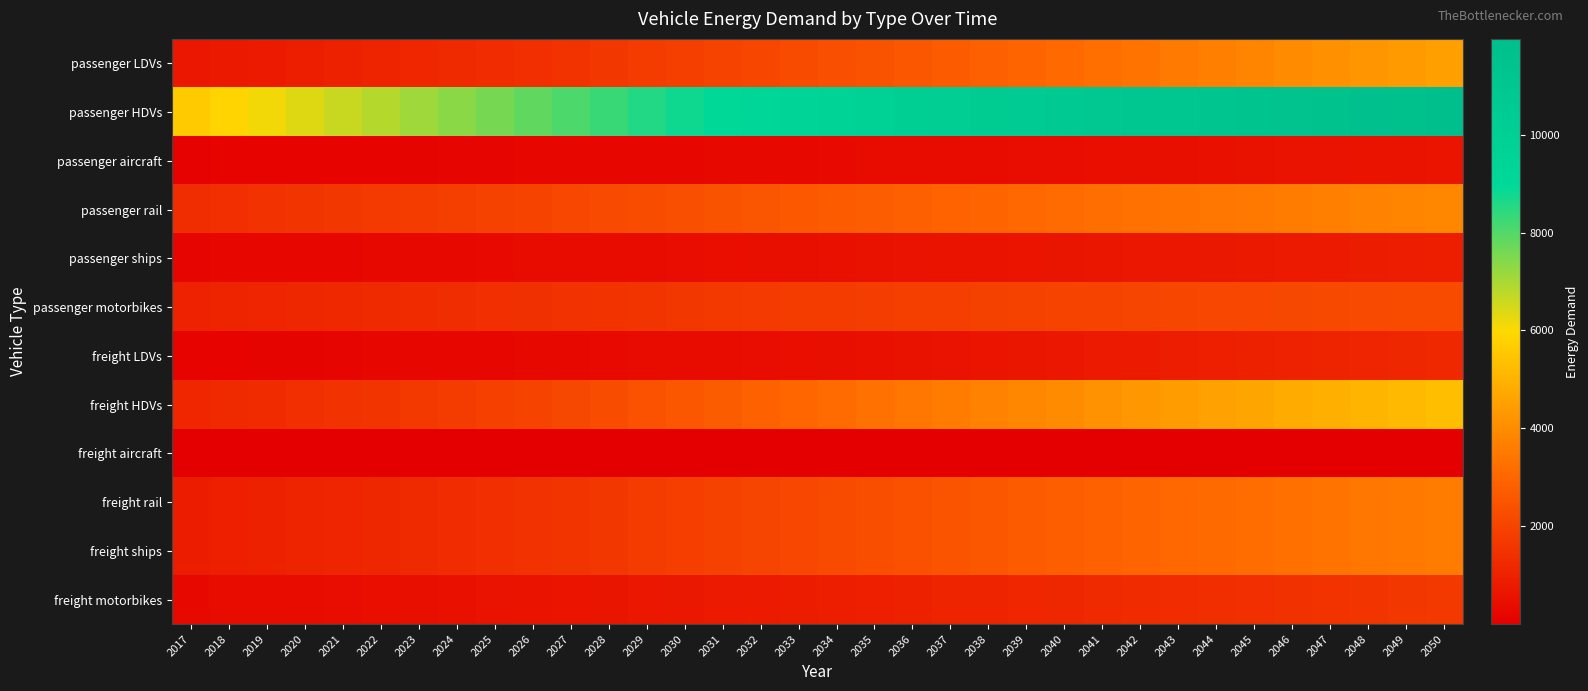

Count the number of categories in the chart.

34